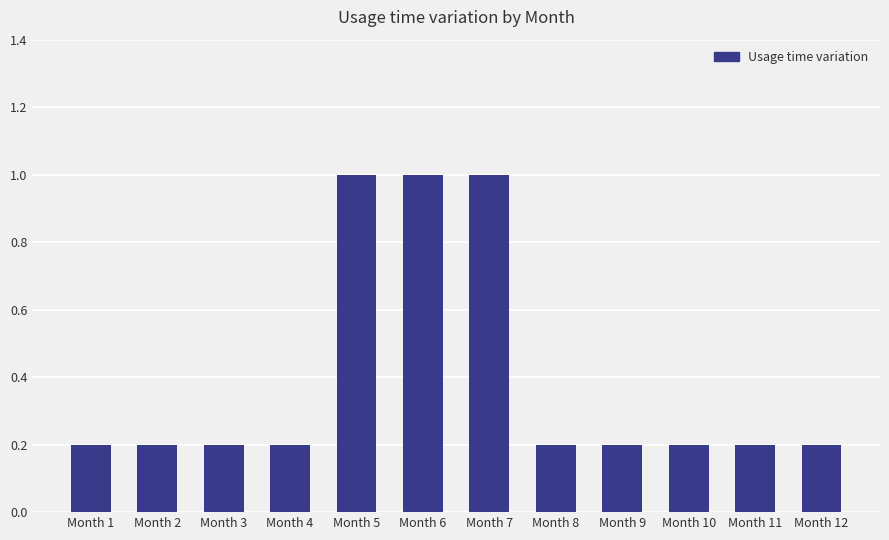

Count the values in the range 0 to 1.

12